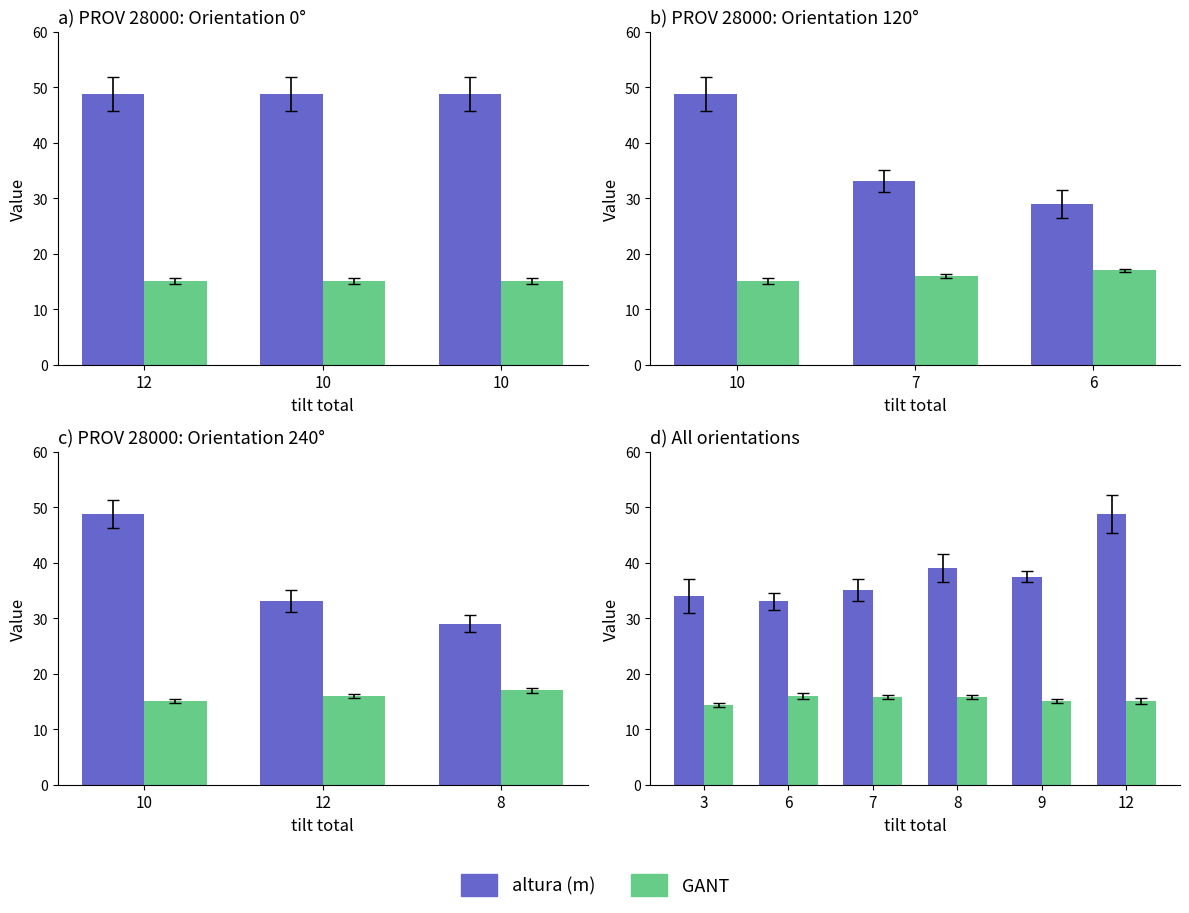

Reading right to left, extract all data points from this chart.

altura (m): 48.8	37.5	39.0	35.0	33.0	34.0
GANT: 15.1	15.1	15.8	15.8	16.0	14.4